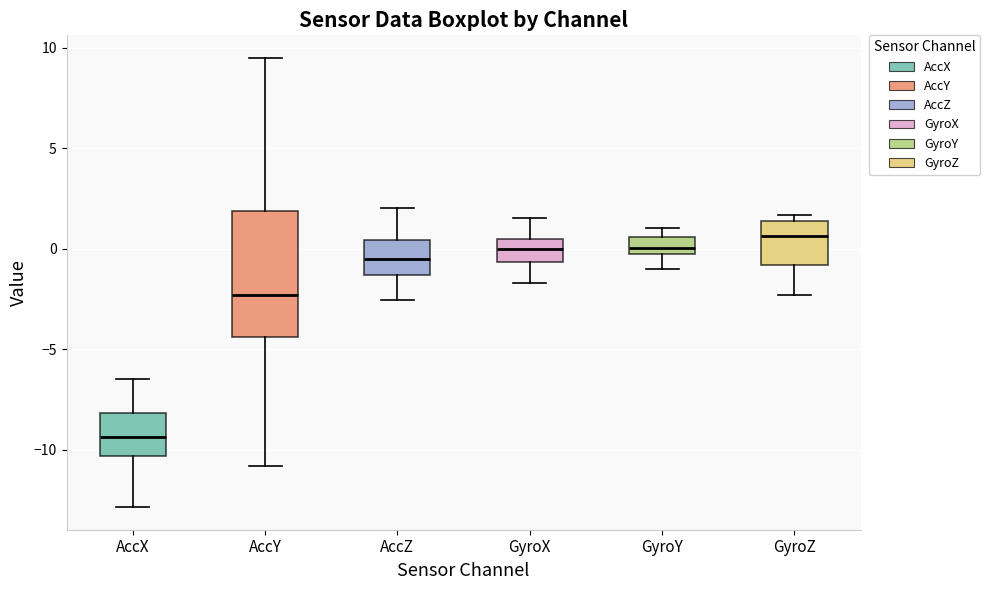

Reading left to right, read every box against the y-axis: the position of its median line, the range the box covers, and the ends of its whiskers. The values are not printed on the chart, so give them approximately, as read against the axis.

AccX: median -9.5, box -10.5 to -8.0, whiskers -13.0 to -6.5
AccY: median -2.5, box -4.5 to 2.0, whiskers -11.0 to 9.5
AccZ: median -0.5, box -1.5 to 0.5, whiskers -2.5 to 2.0
GyroX: median 0.0, box -0.5 to 0.5, whiskers -1.5 to 1.5
GyroY: median 0.0, box -0.5 to 0.5, whiskers -1.0 to 1.0
GyroZ: median 0.5, box -1.0 to 1.5, whiskers -2.5 to 1.5 (just above the box's upper edge)